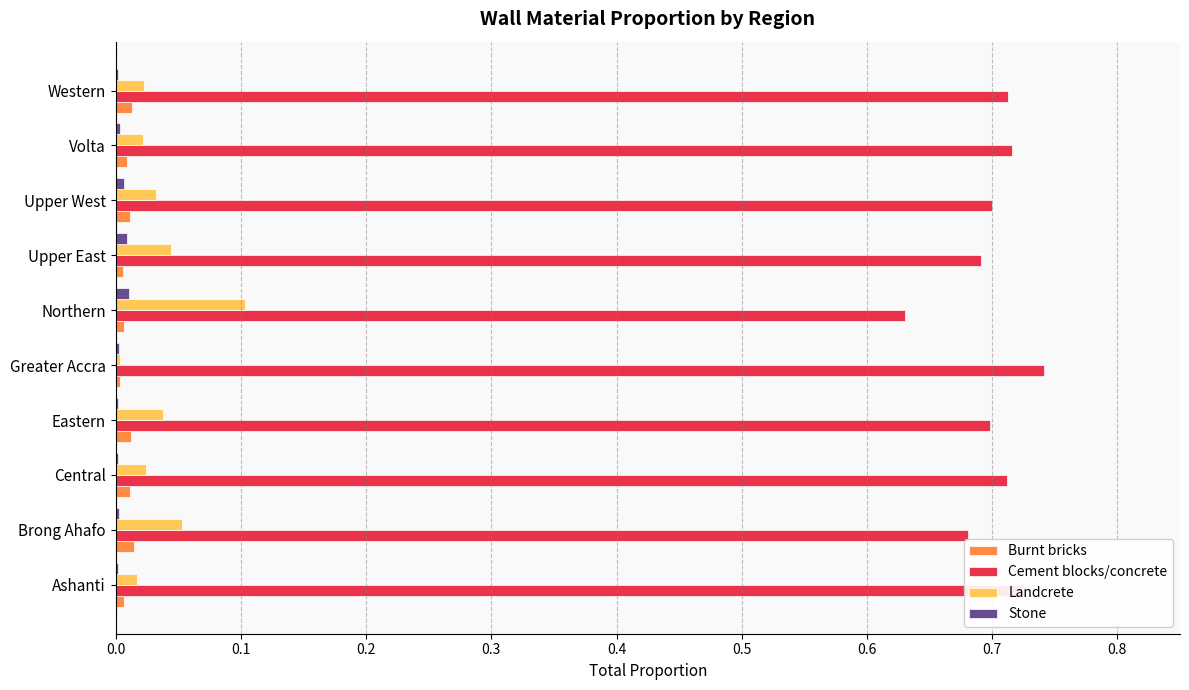

Which series has the largest total across all categories?

Cement blocks/concrete